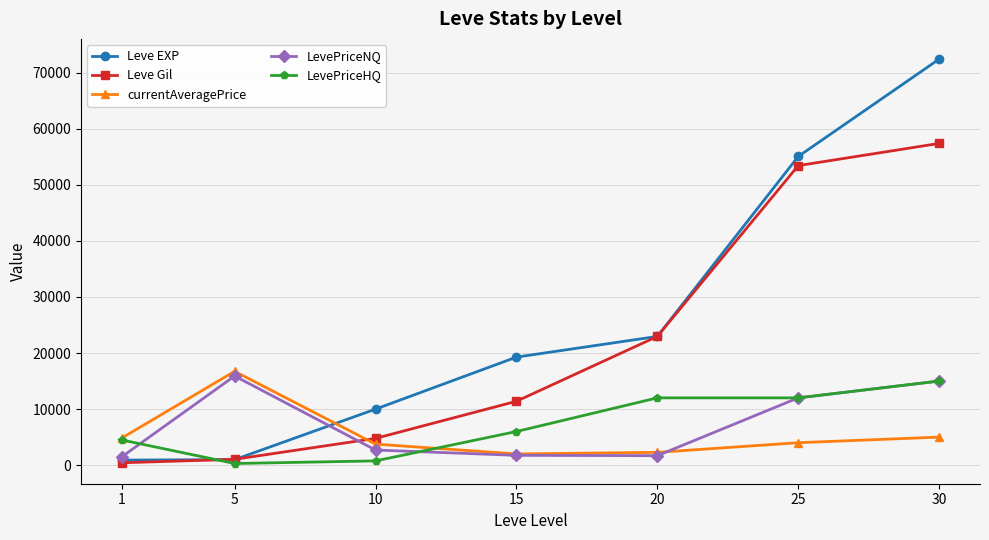

Which label corresponds to the largest value in the chart?

30